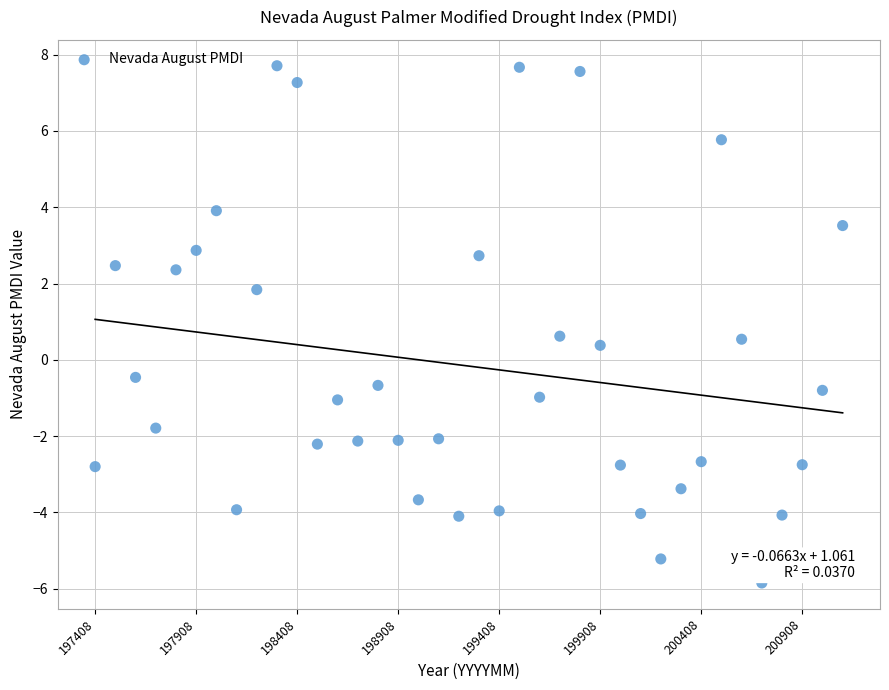

What is the range of Y values (max minus min)?

13.6